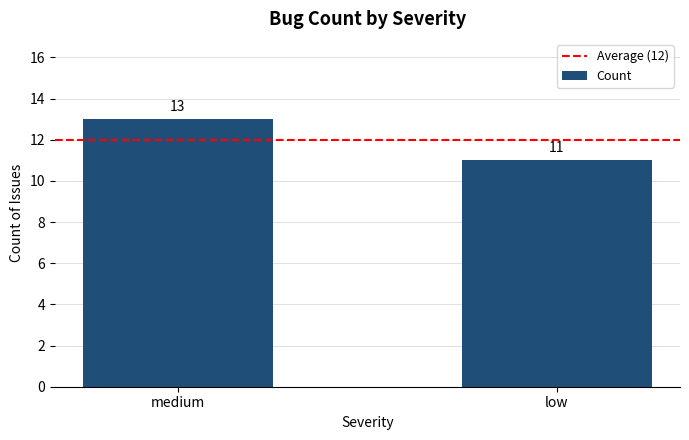

What is the label of the 2nd bar from the right?

medium